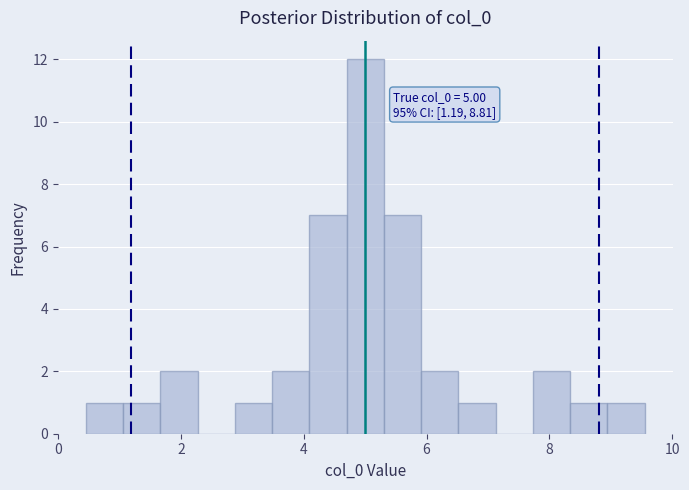

Read against the x-axis, roughly where is the centre of the tallest bar?

5.0